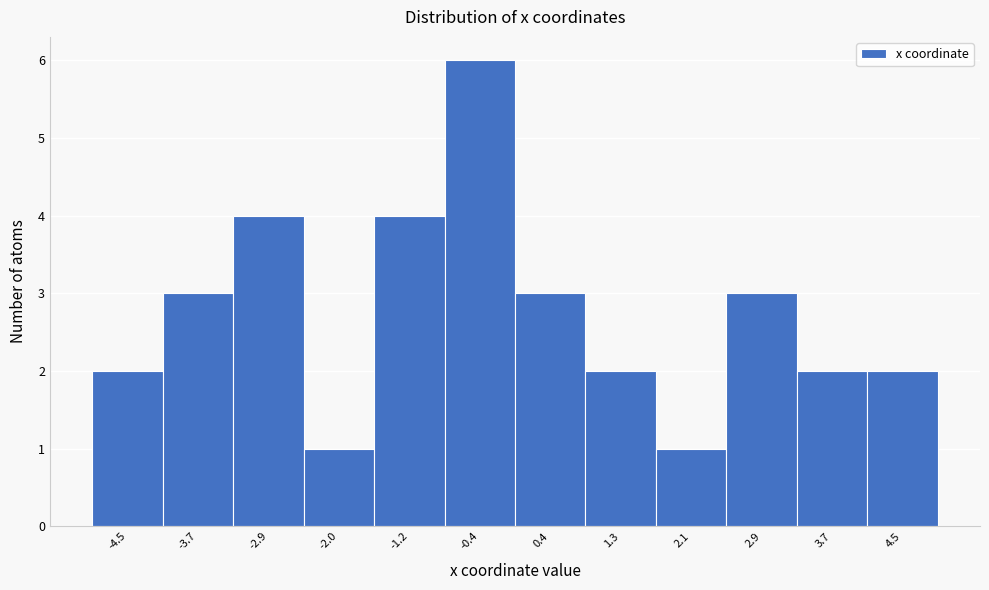

Reading left to right, list all the values displayed in this chart.

-4.5=2	-3.7=3	-2.9=4	-2.0=1	-1.2=4	-0.4=6	0.4=3	1.3=2	2.1=1	2.9=3	3.7=2	4.5=2